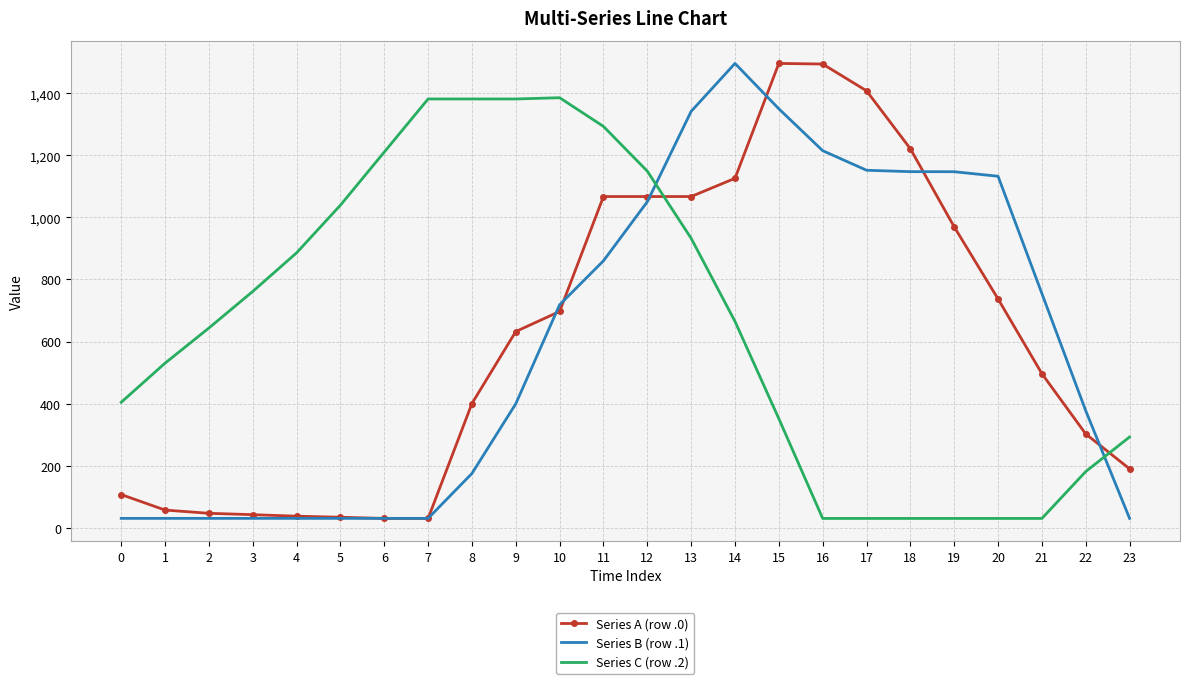

True or false: Series A (row .0) and Series C (row .2) cross at least once.

True